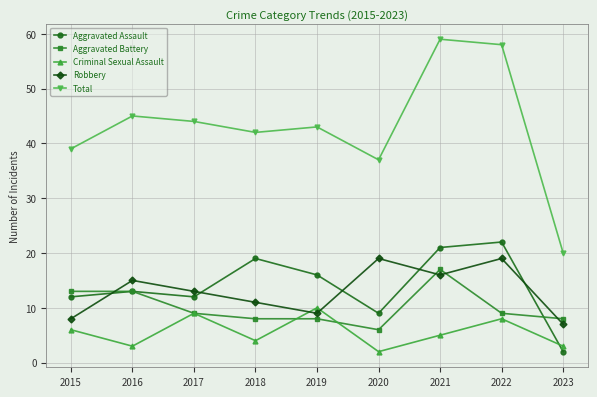

In Robbery, how many points are higher than both neighbors (excluding endpoints)?

3